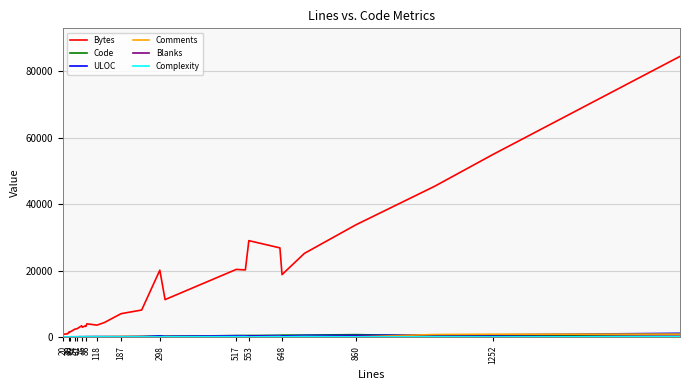

Which series has the largest total across all categories?

Bytes